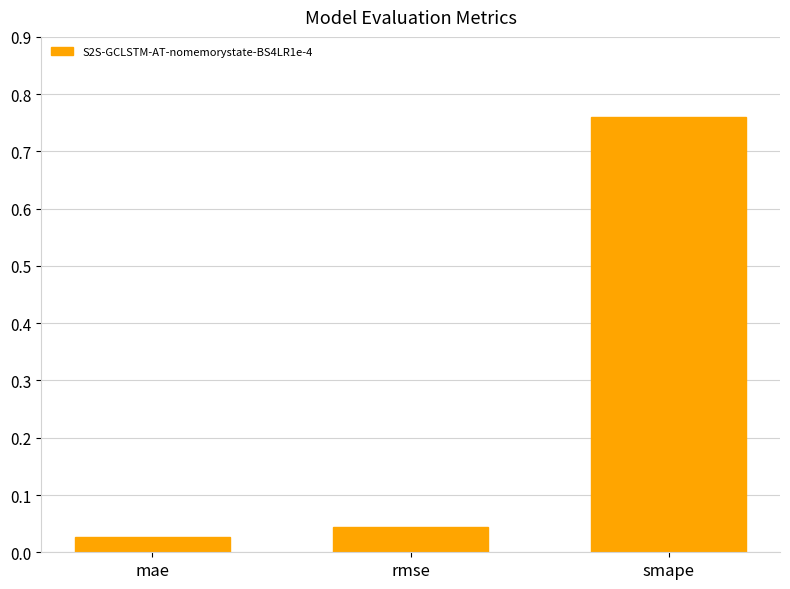

At which label is the value closest to 0?

mae